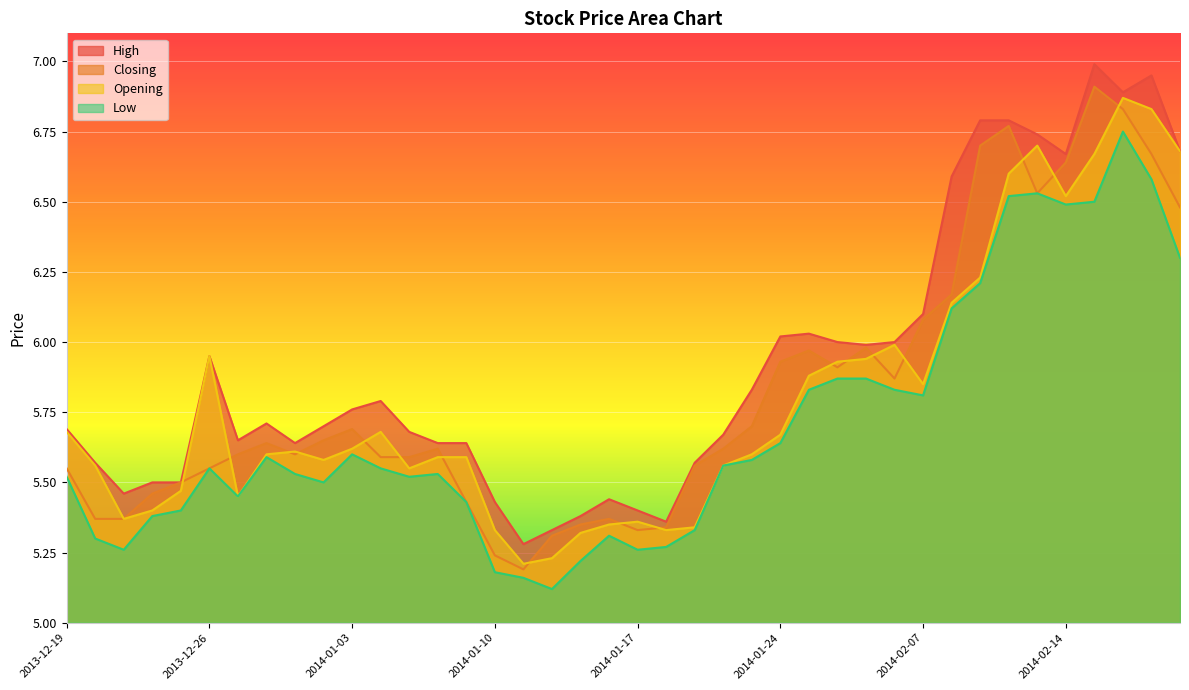

Is it true that Closing equals 7.9 at 2013-12-19?

False